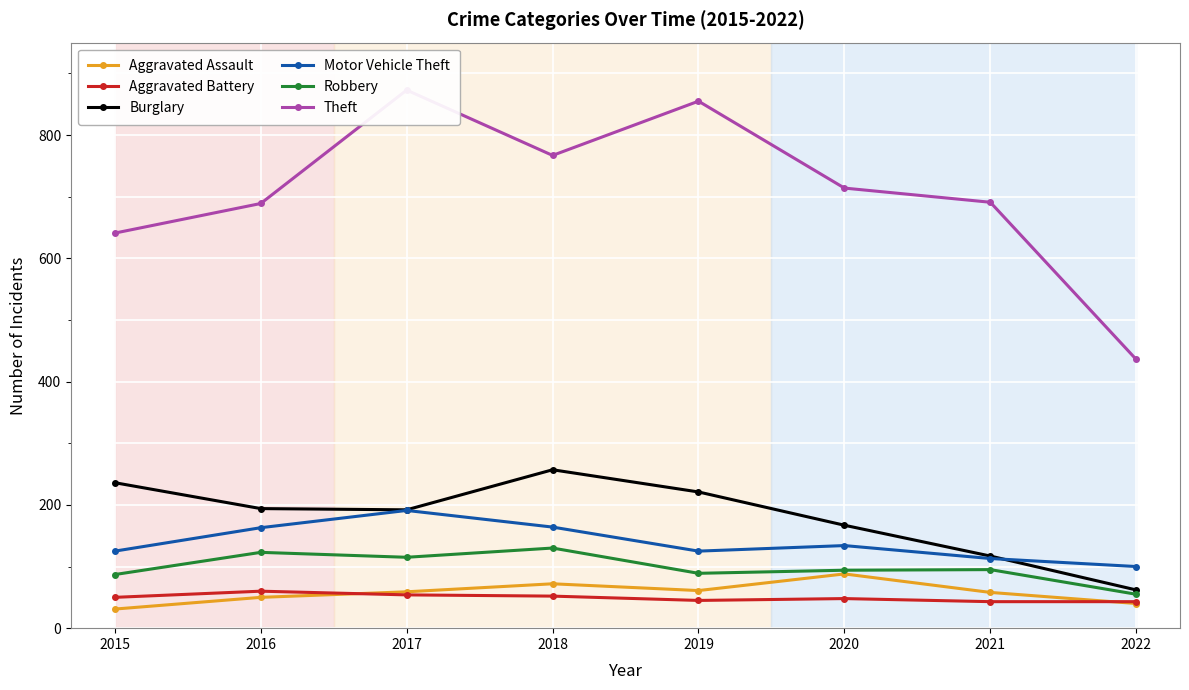

What is the difference between the maximum and minimum values in the Aggravated Assault series?

57